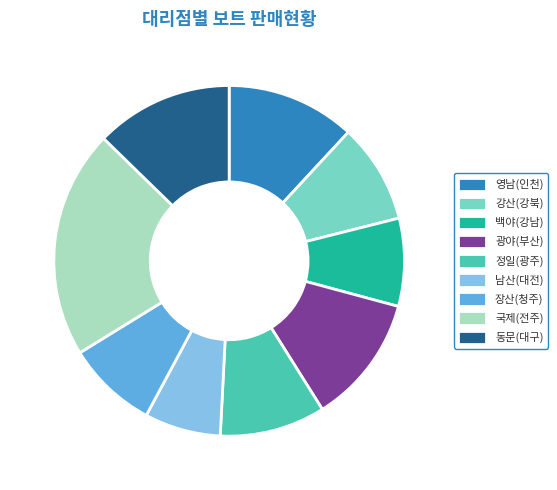

Combined, do 정일(광주) and 영남(인천) account for over 50%?

No